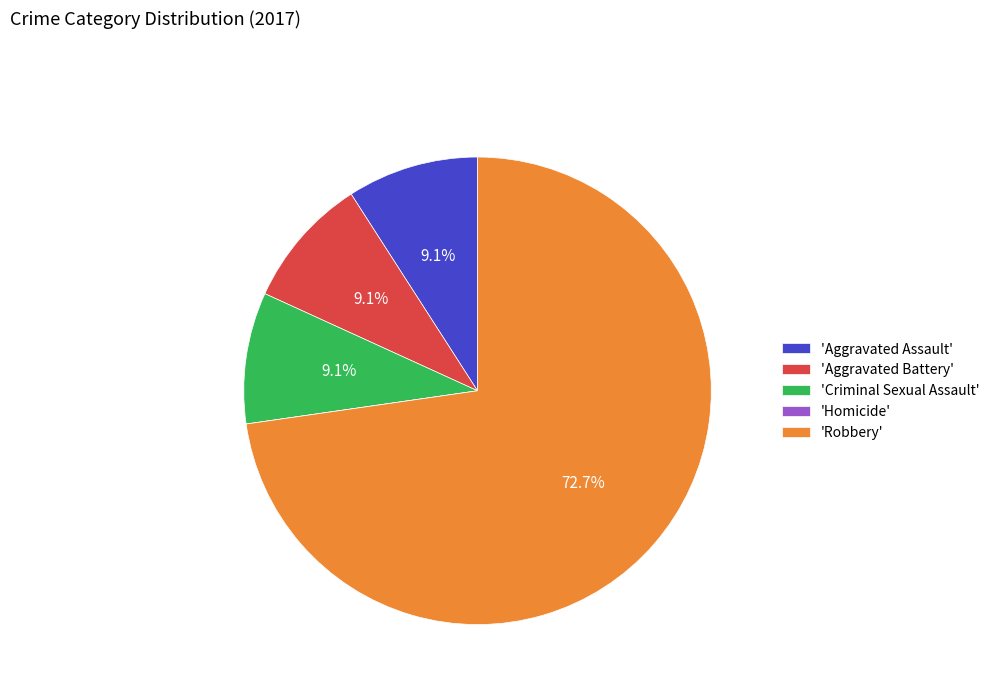

What is the majority slice?

'Robbery'